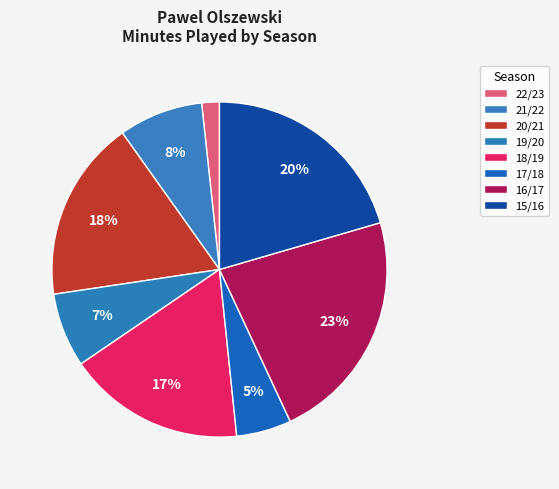

How many slices are in this pie chart?

8